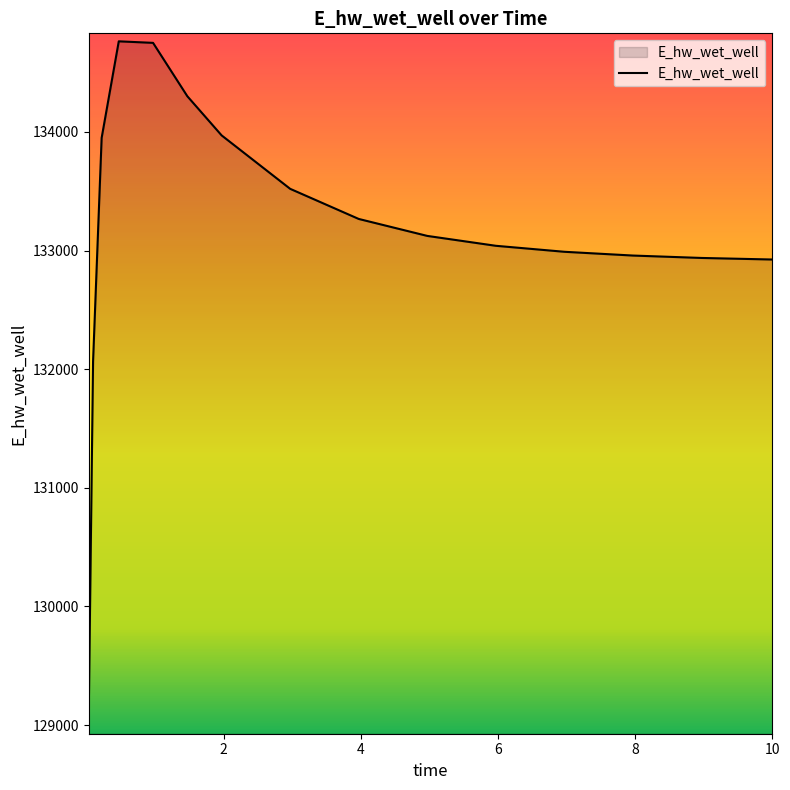

Does the chart display data point markers on the line(s)?

No